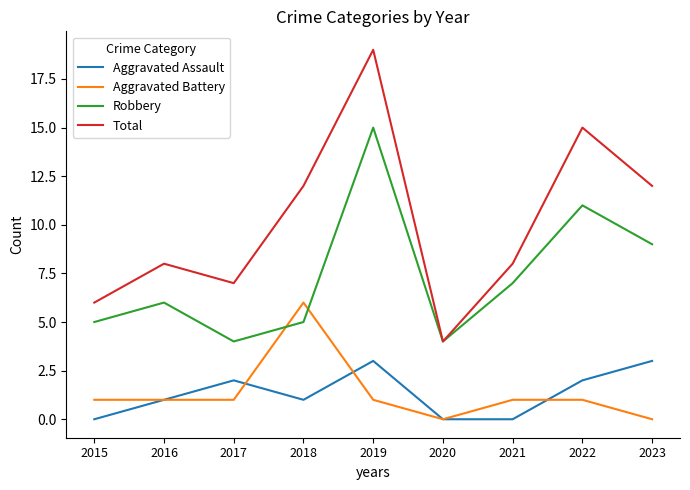

At which category does Aggravated Assault reach its first local valley?

2018